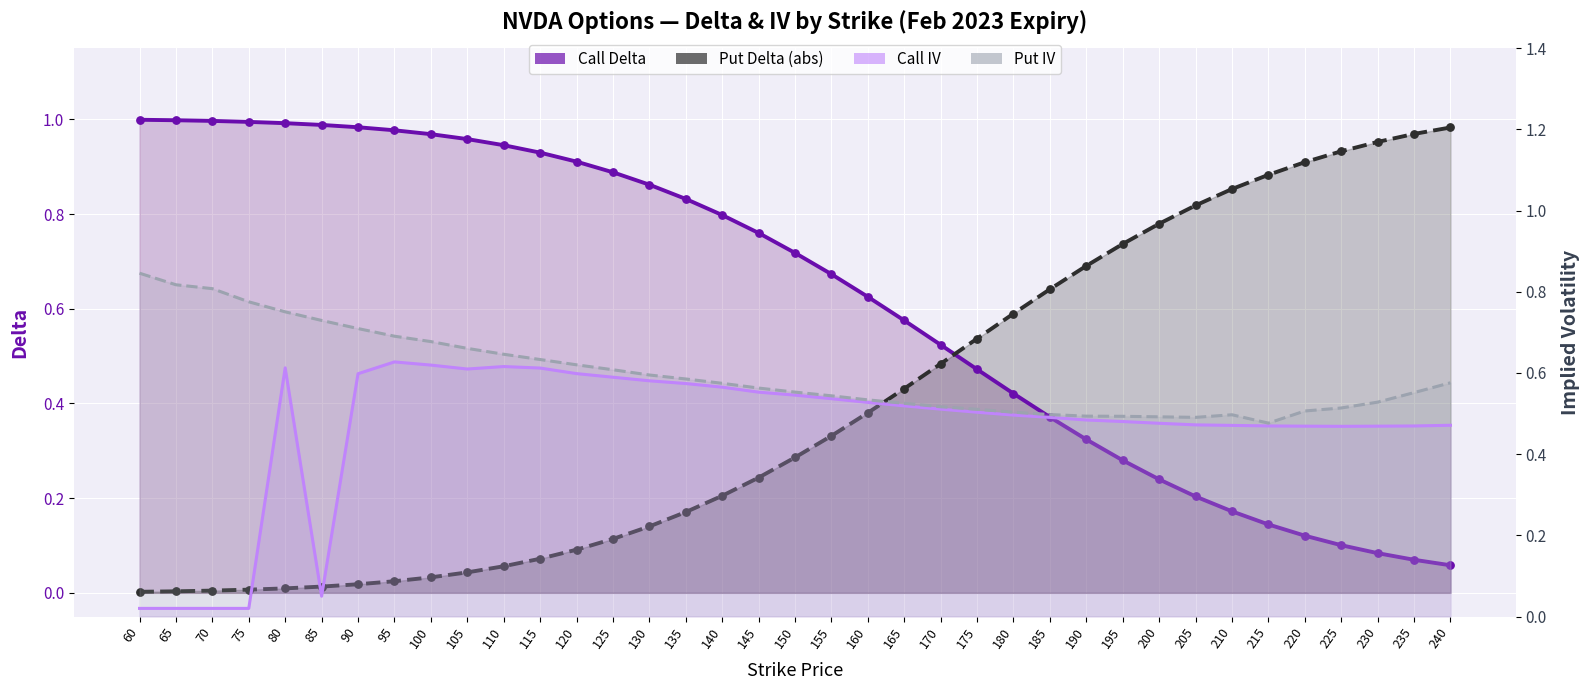

At how many categories does at least one series exceed 0?

37